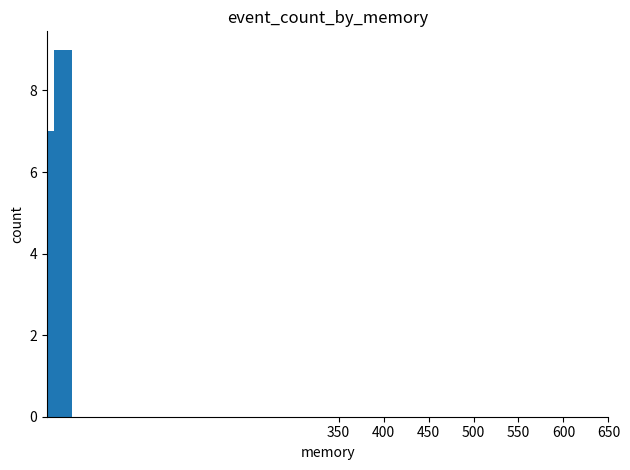

Count the number of categories in the chart.

3